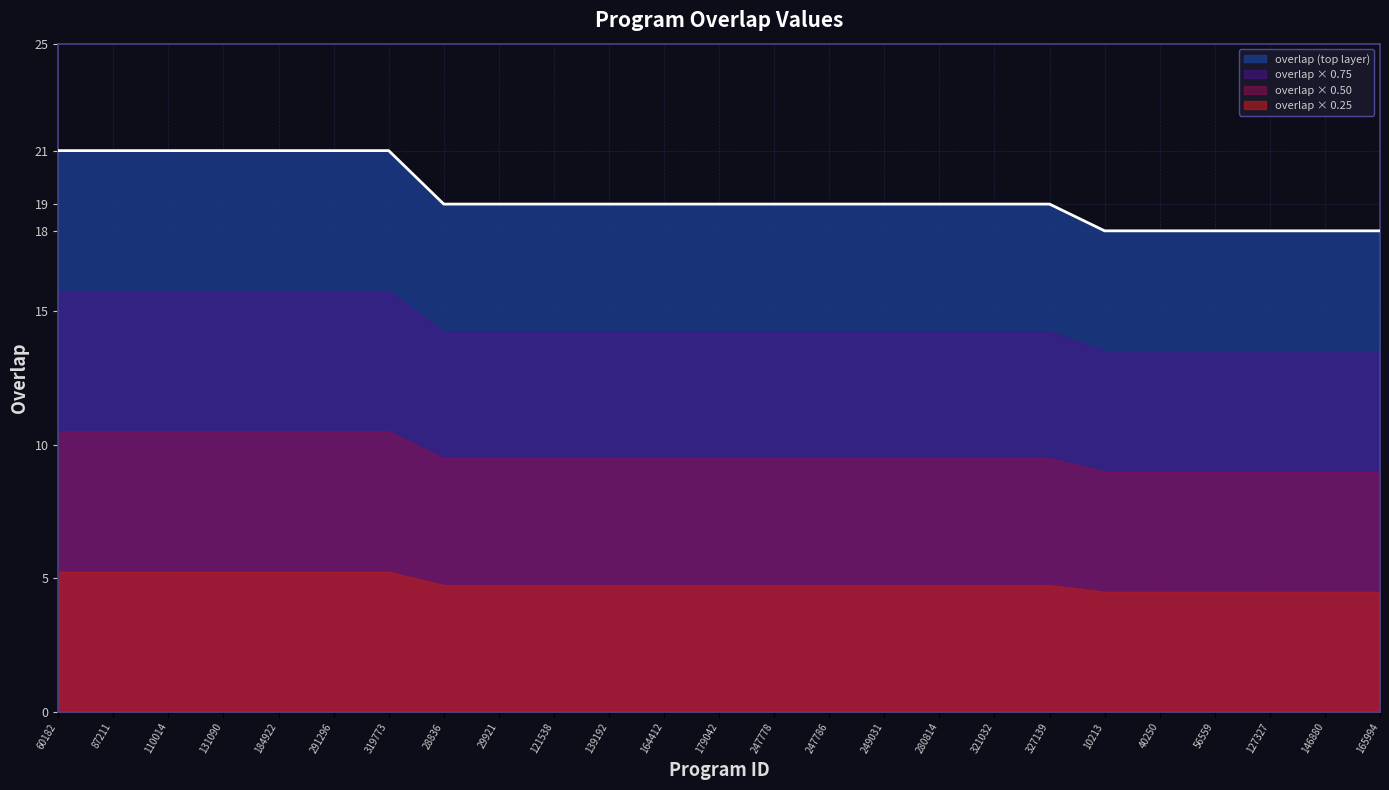

Where is the data nearest to the value 19?

28836